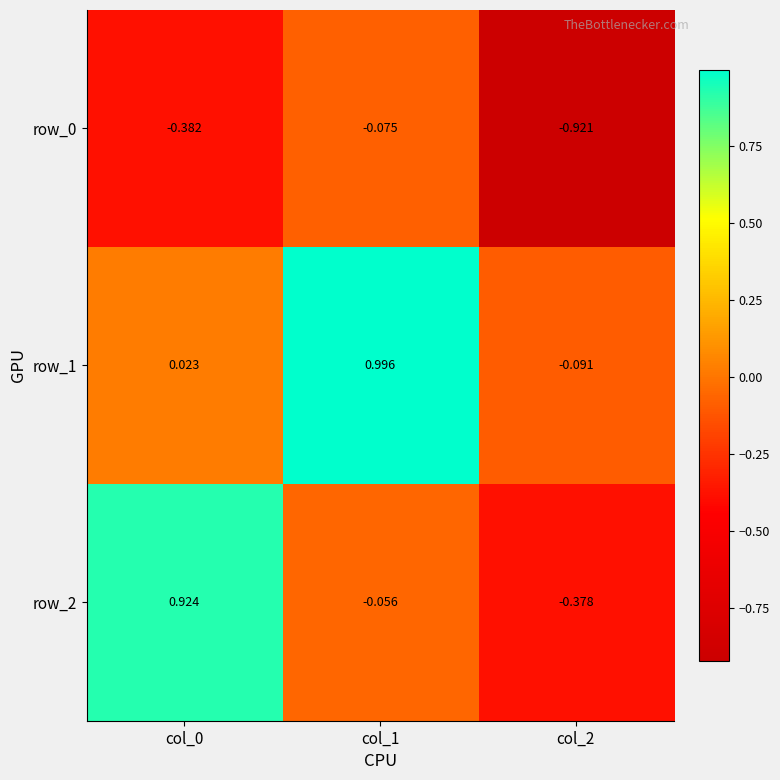

Is it true that row_2 equals -0.1 at col_1?

False